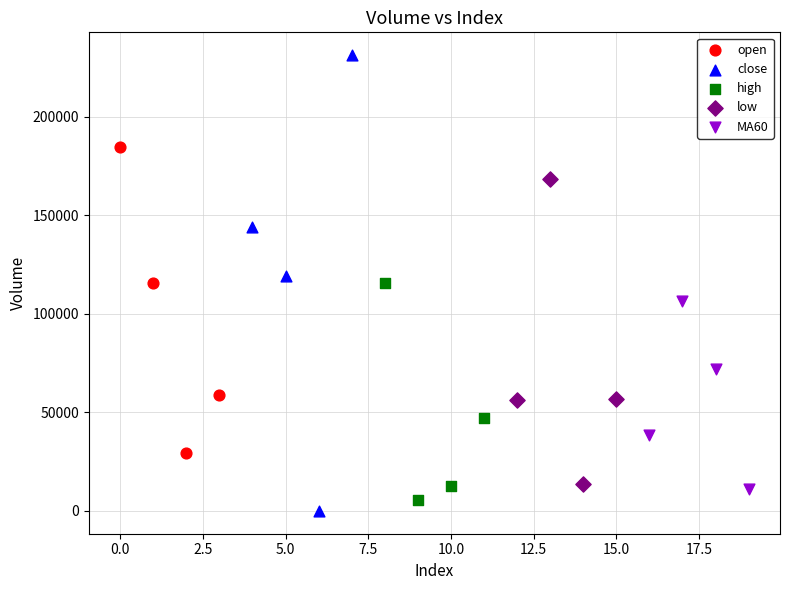

Which series has the largest Y range (max minus min)?

close